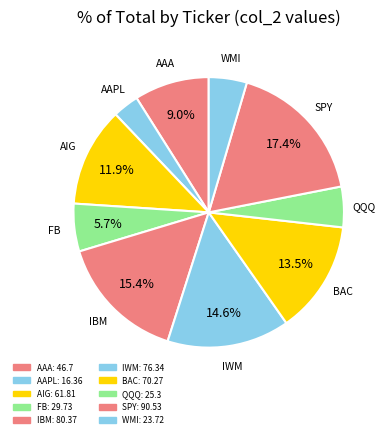

Is AAPL the majority of the pie?

No